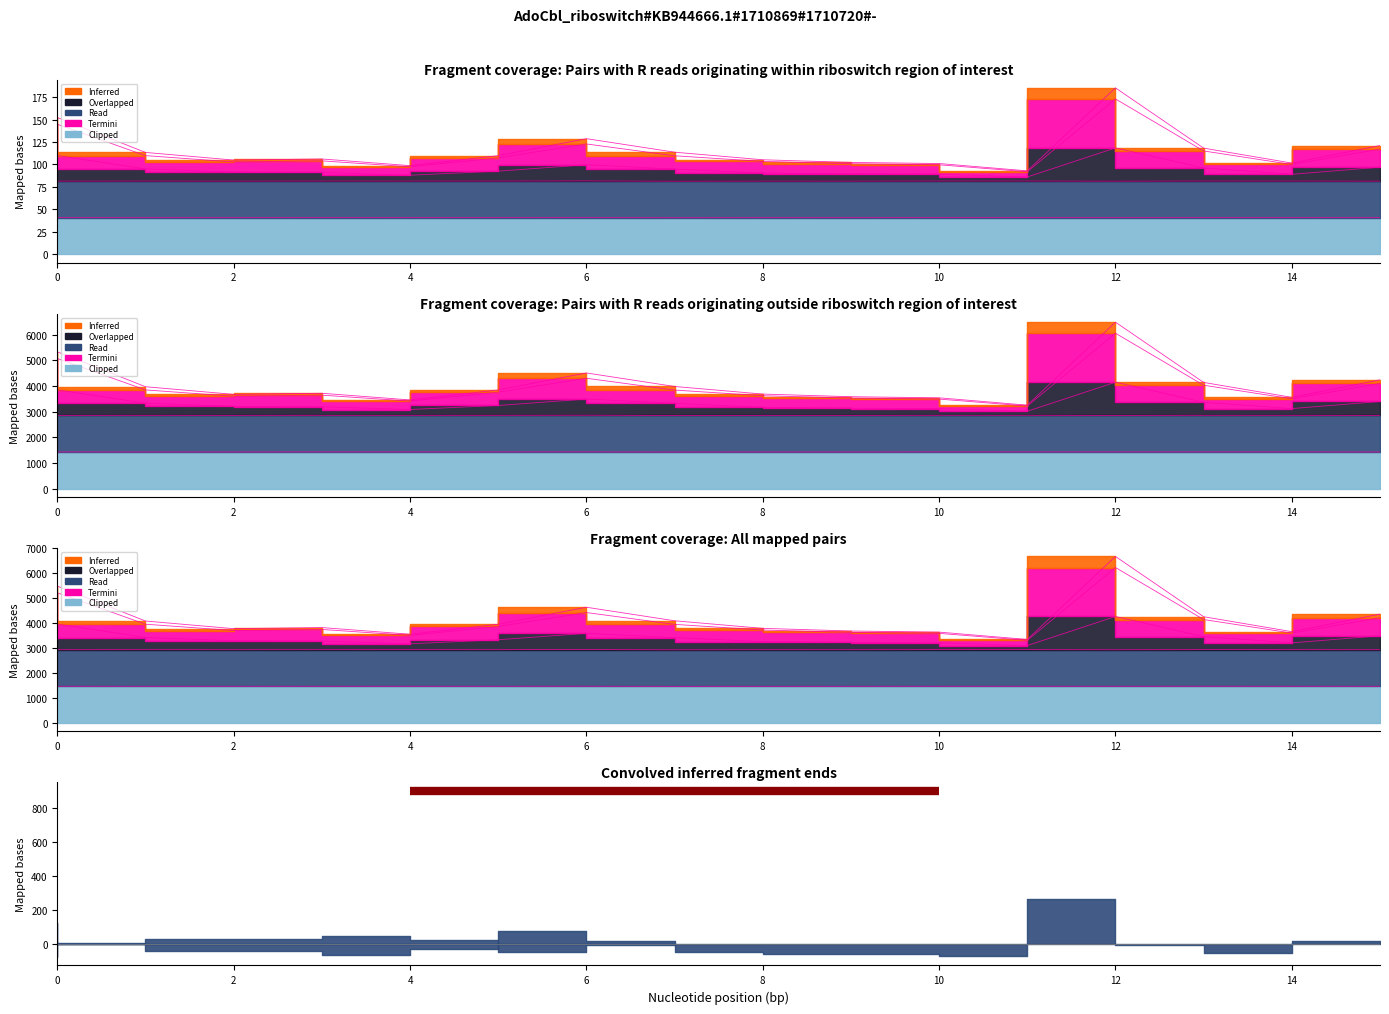

The Clipped series shows 40.8 at 13. True or false?

True